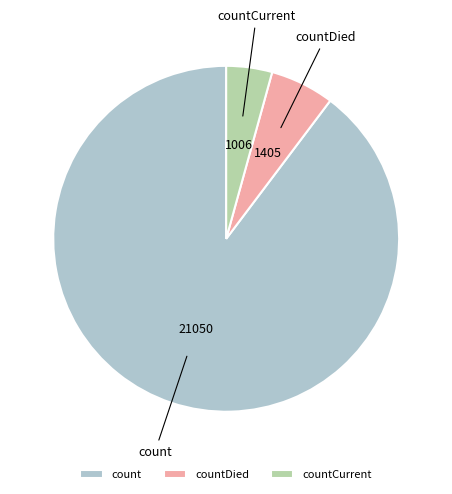

Rank the categories by value from lowest to highest.

countCurrent, countDied, count